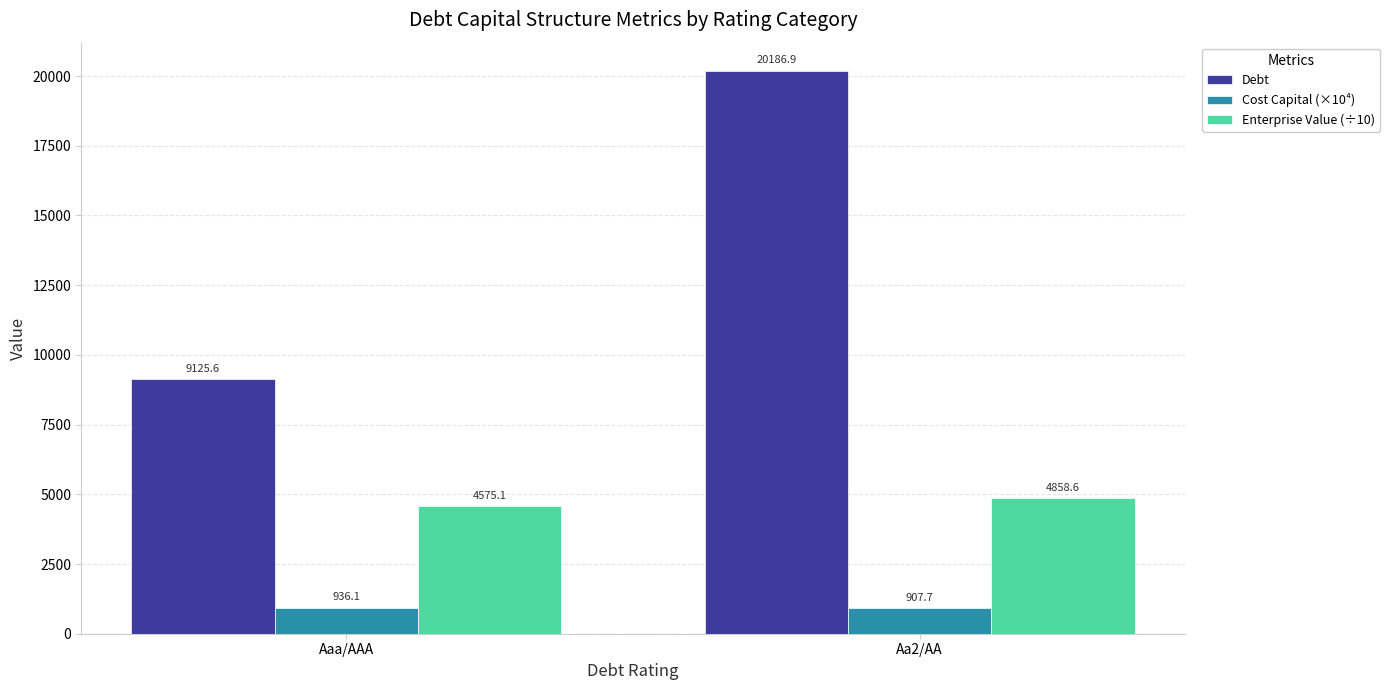

What is the sum of all Cost Capital (×10⁴) values?

1843.9